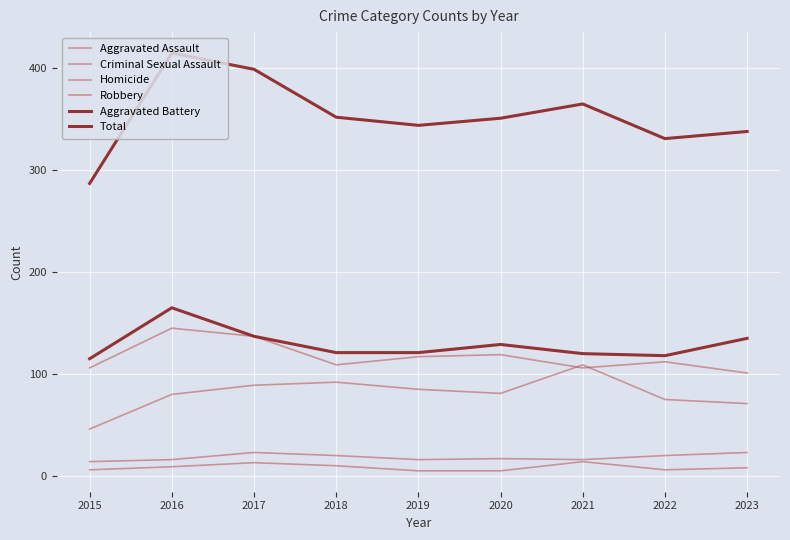

True or false: Aggravated Battery has a value of 129 at 2020.

True